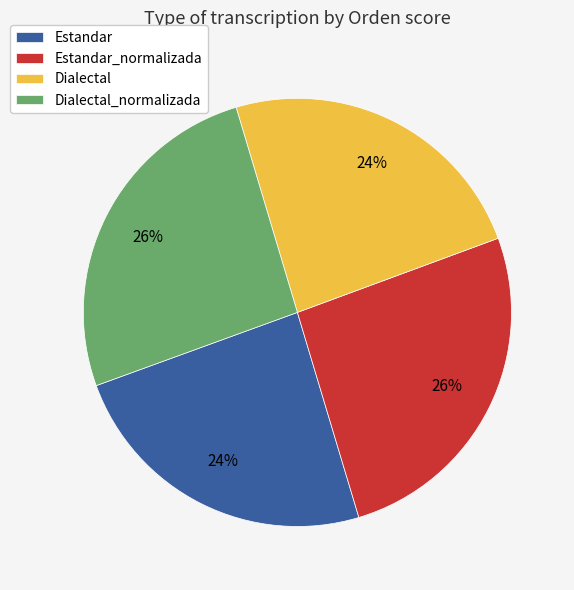

Combined, do Estandar_normalizada and Dialectal_normalizada account for over 50%?

Yes